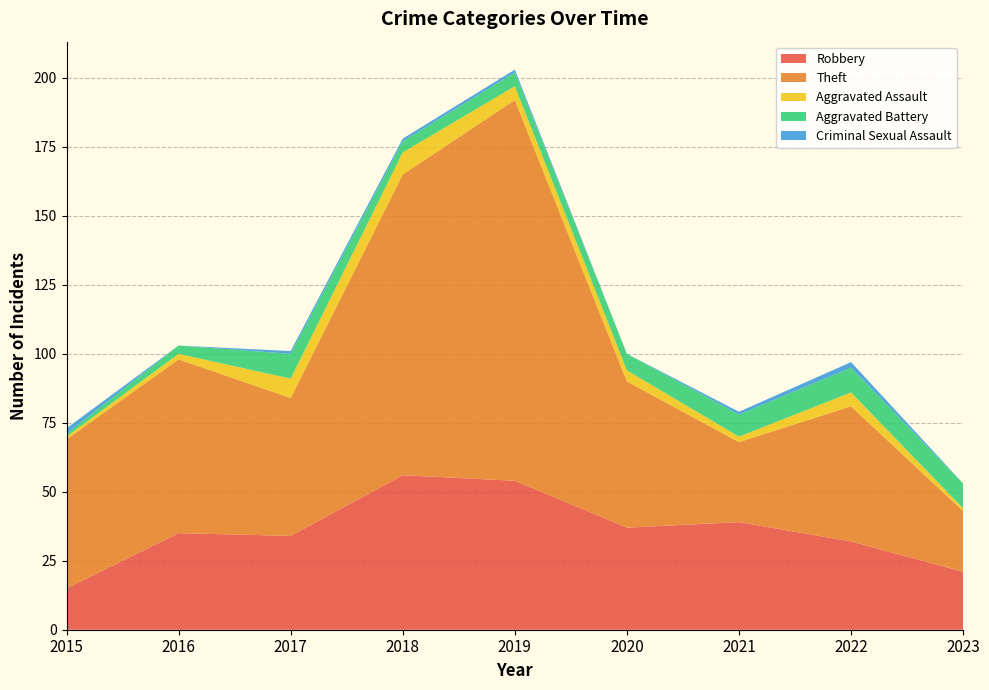

Reading left to right, list all the values displayed in this chart.

Robbery: 2015=15	2016=35	2017=34	2018=56	2019=54	2020=37	2021=39	2022=32	2023=21
Theft: 2015=54	2016=63	2017=50	2018=109	2019=138	2020=53	2021=29	2022=49	2023=22
Aggravated Assault: 2015=1	2016=2	2017=7	2018=8	2019=5	2020=4	2021=2	2022=5	2023=1
Aggravated Battery: 2015=1	2016=3	2017=9	2018=4	2019=5	2020=6	2021=8	2022=9	2023=9
Criminal Sexual Assault: 2015=2	2016=0	2017=1	2018=1	2019=1	2020=0	2021=1	2022=2	2023=0